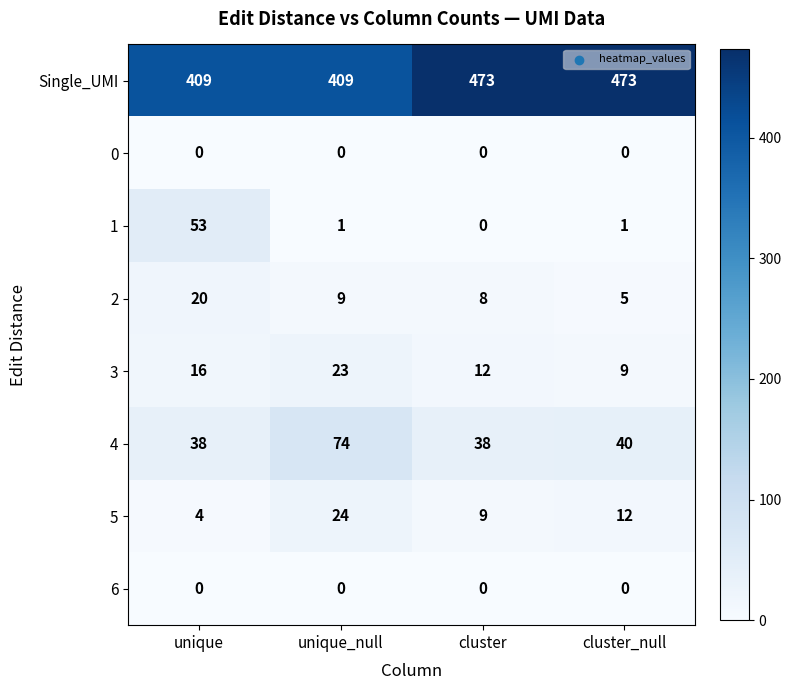

What is the difference between the second highest and minimum values in the Single_UMI series?

64